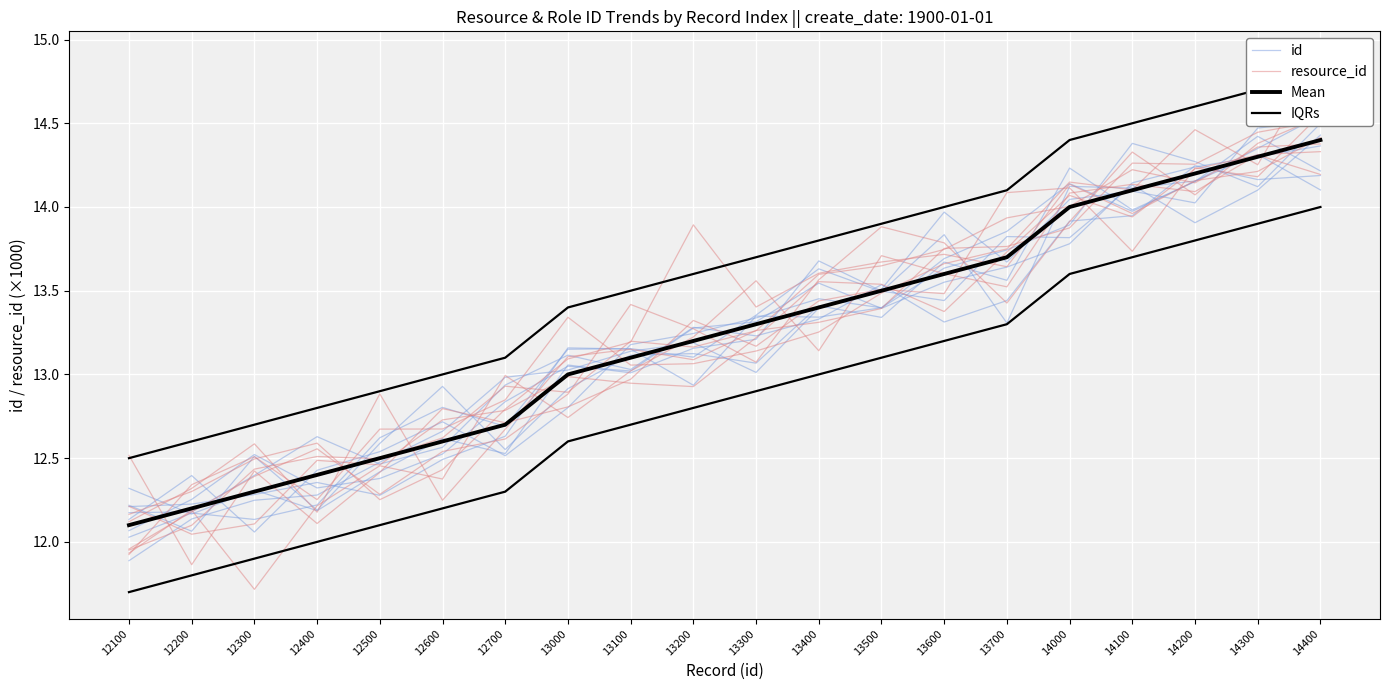

How many lines are shown in the chart?

4